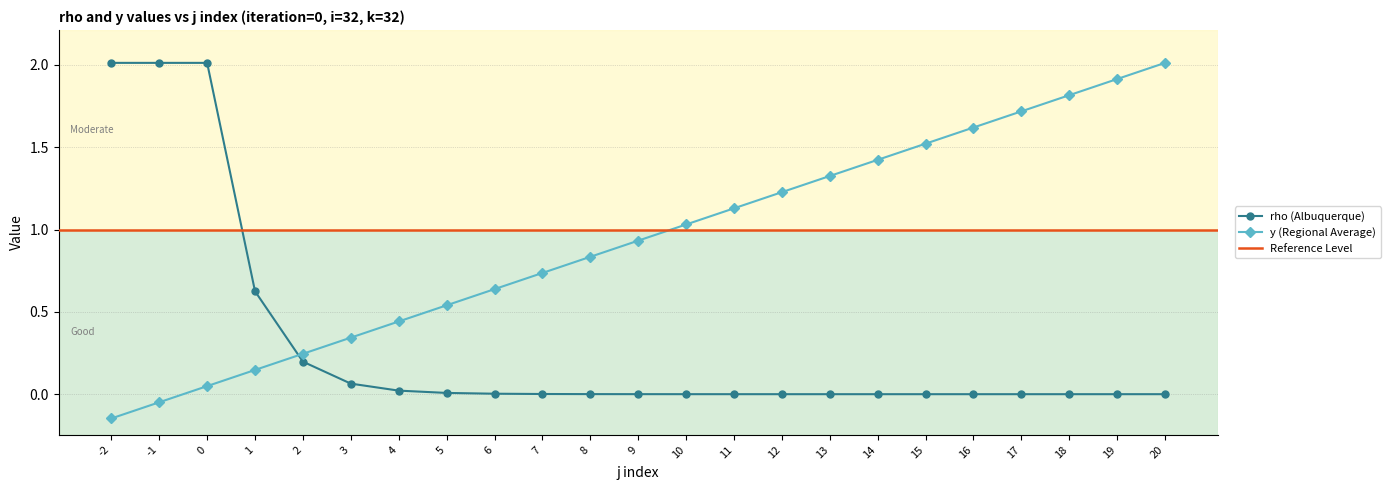

What is the difference between the highest and lowest values at 11?

1.1